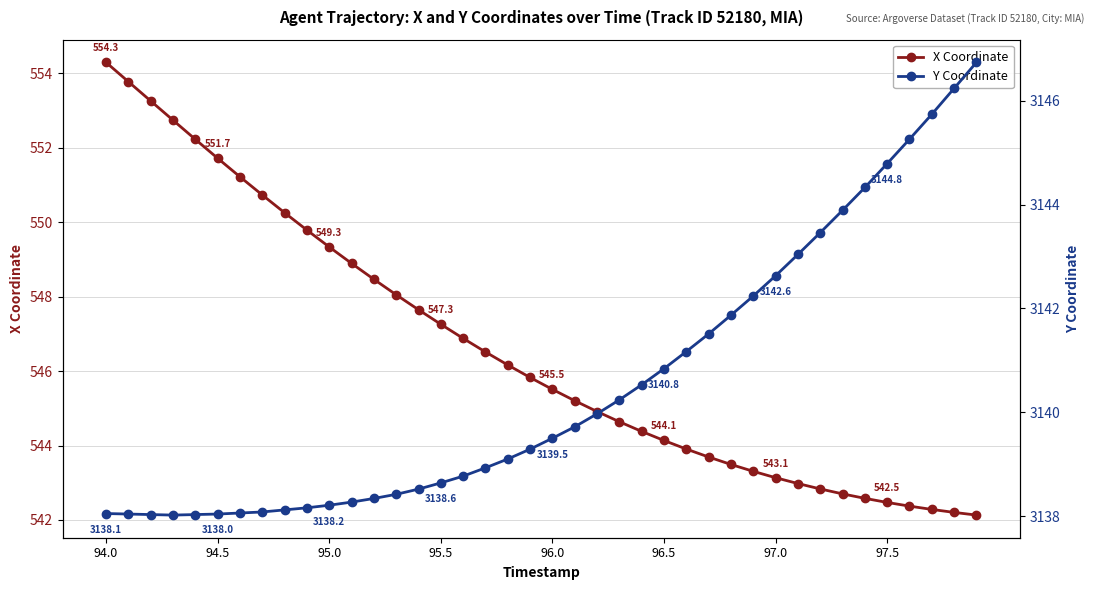

At which label does X Coordinate reach its peak?

94.0